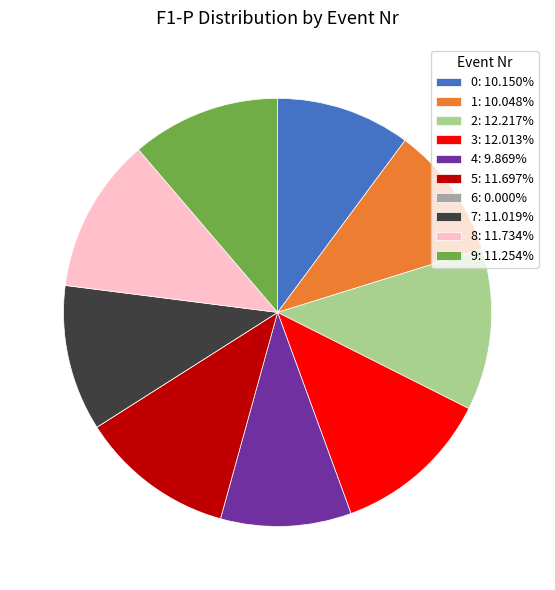

Is the sum of 2: 12.217% and 8: 11.734% greater than half?

No